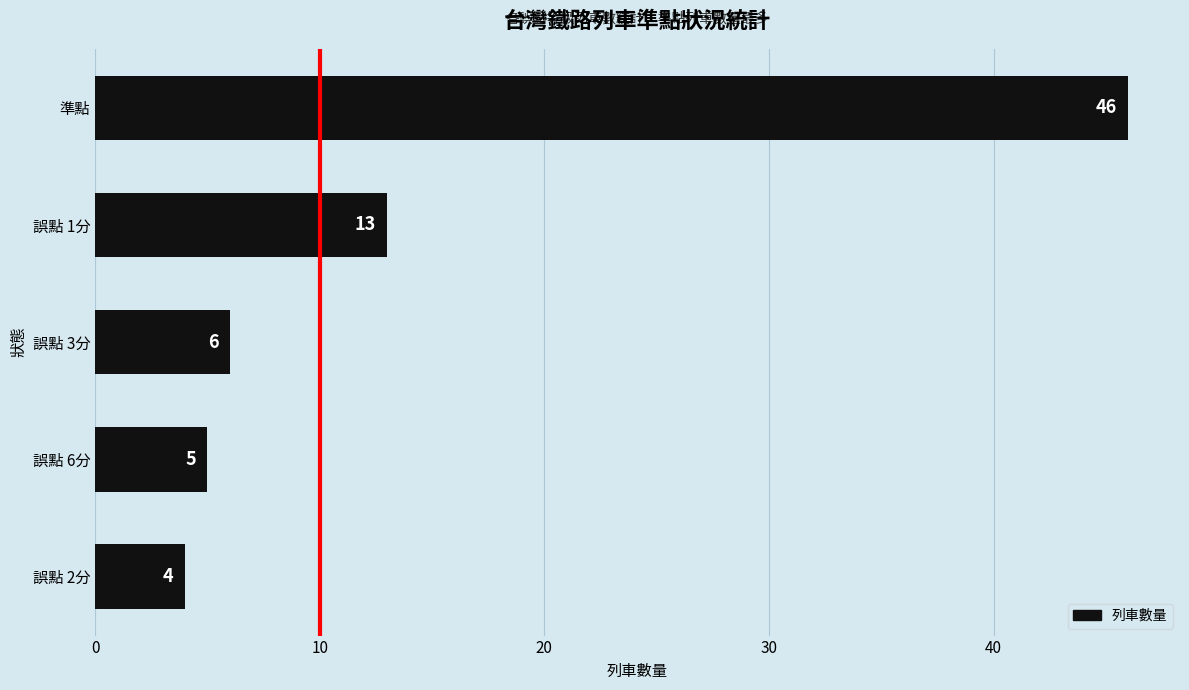

Reading bottom to top, what are all the values shown in this chart?

4	5	6	13	46